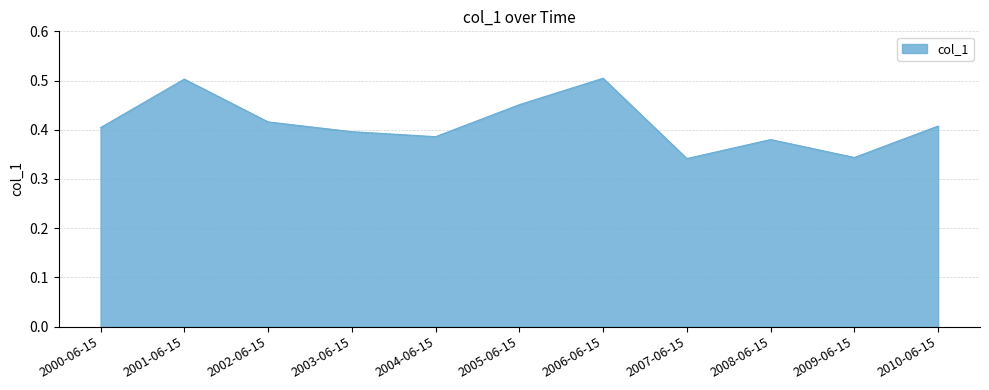

The value at 2005-06-15 is 0.5. True or false?

True